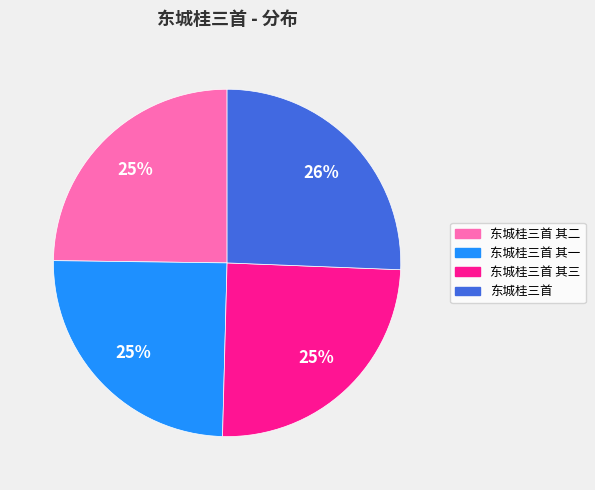

To the nearest percent, what percentage of the pie is 东城桂三首 其一?

25%